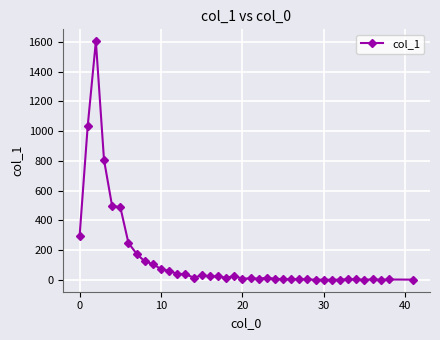

True or false: there are more than 0 points higher than both neighbors.

True